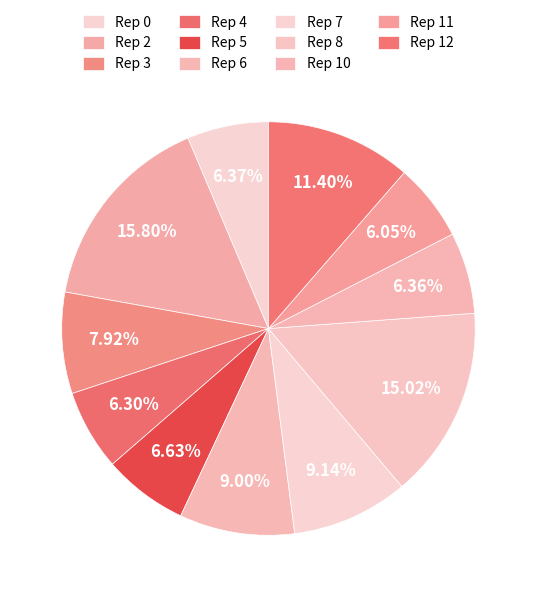

To the nearest percent, what is the difference between the largest and smallest slice percentages?

10%